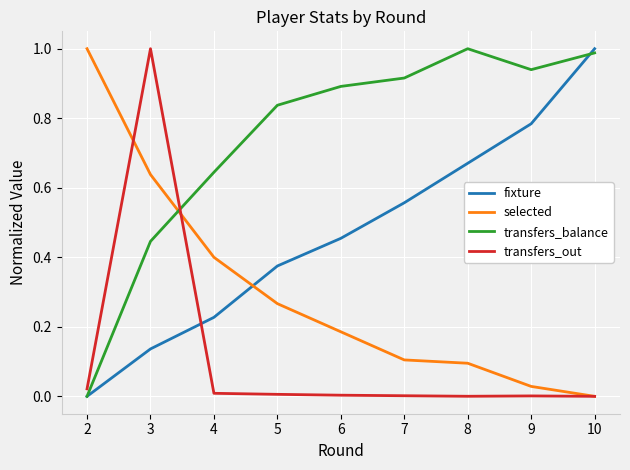

Which series ends up on top after the final intersection of selected and transfers_balance?

transfers_balance